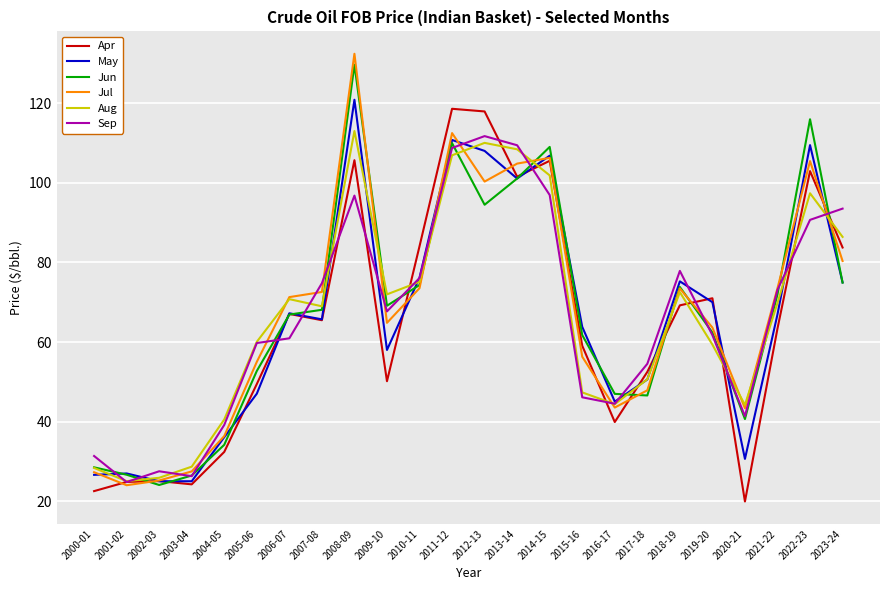

What position from the left is 2011-12?

12